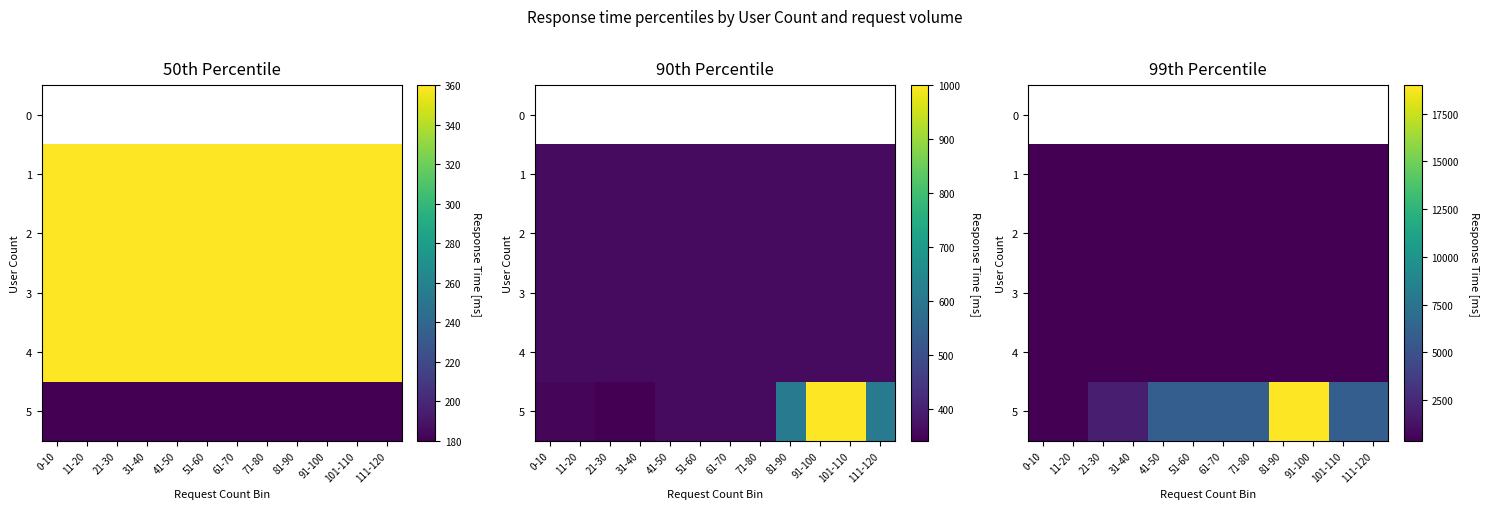

What is the sum of the 5 values at 91-100 and 71-80?

24900.0